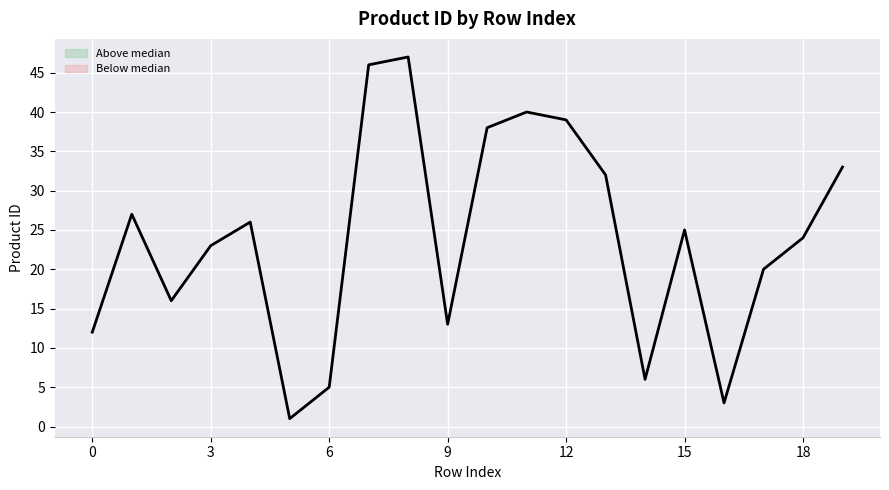

What is the change in value from 0 to 15?

+13